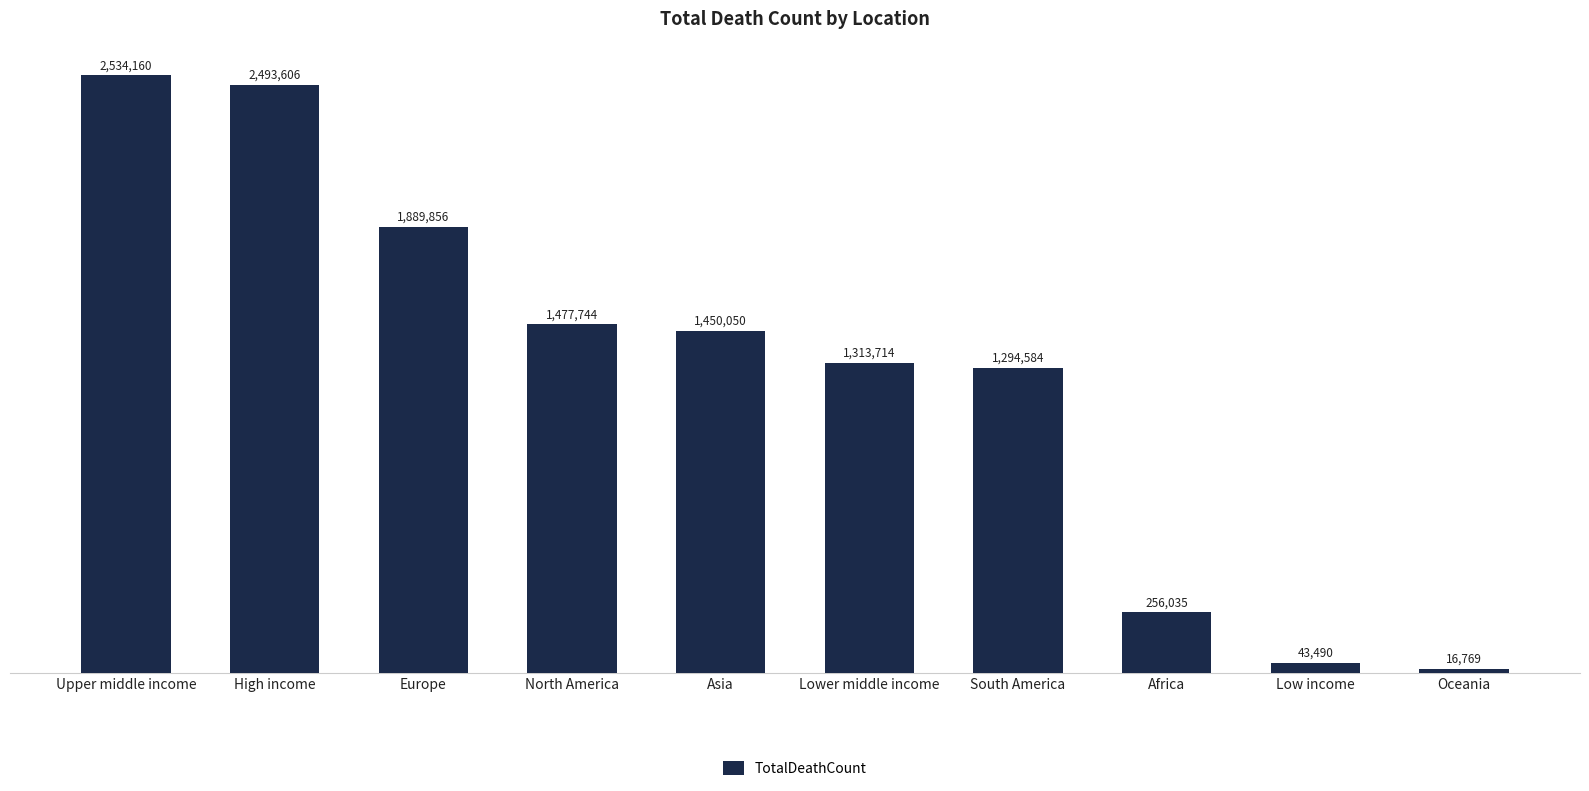

What is the difference between the second highest and second lowest values?

2450116